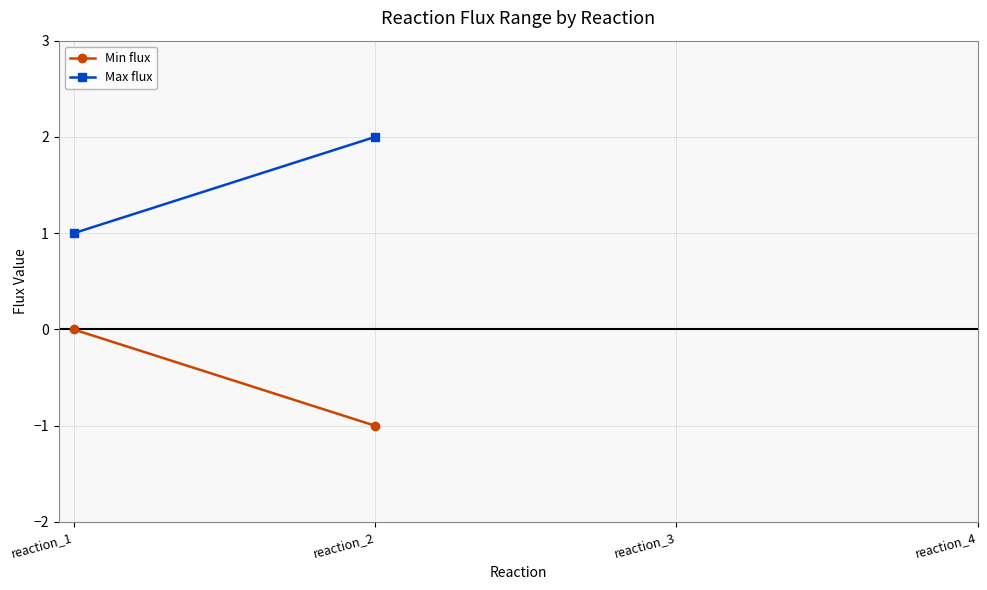

What are all the series names shown in the legend?

Min flux, Max flux